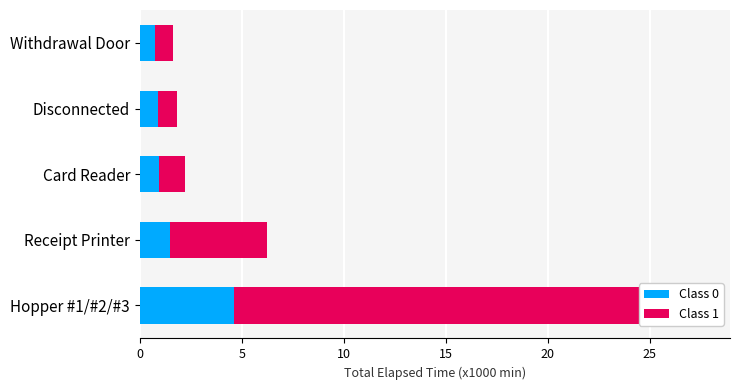

Rank the series by their maximum value, from lowest to highest.

Class 0, Class 1